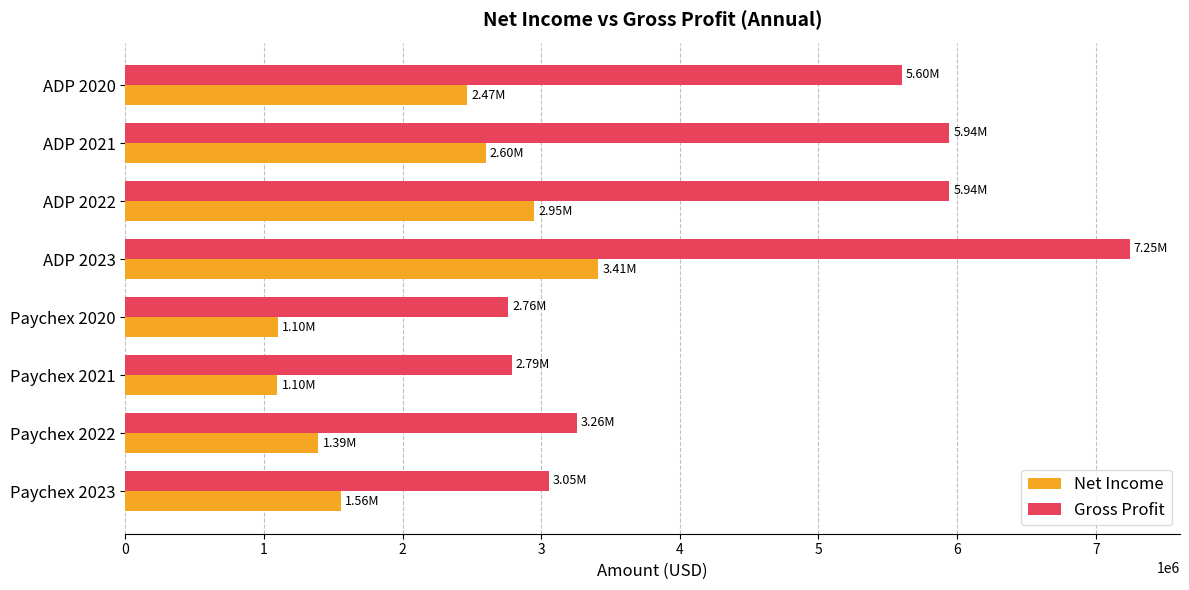

Between ADP 2023 and ADP 2022, which series saw the biggest shift?

Gross Profit